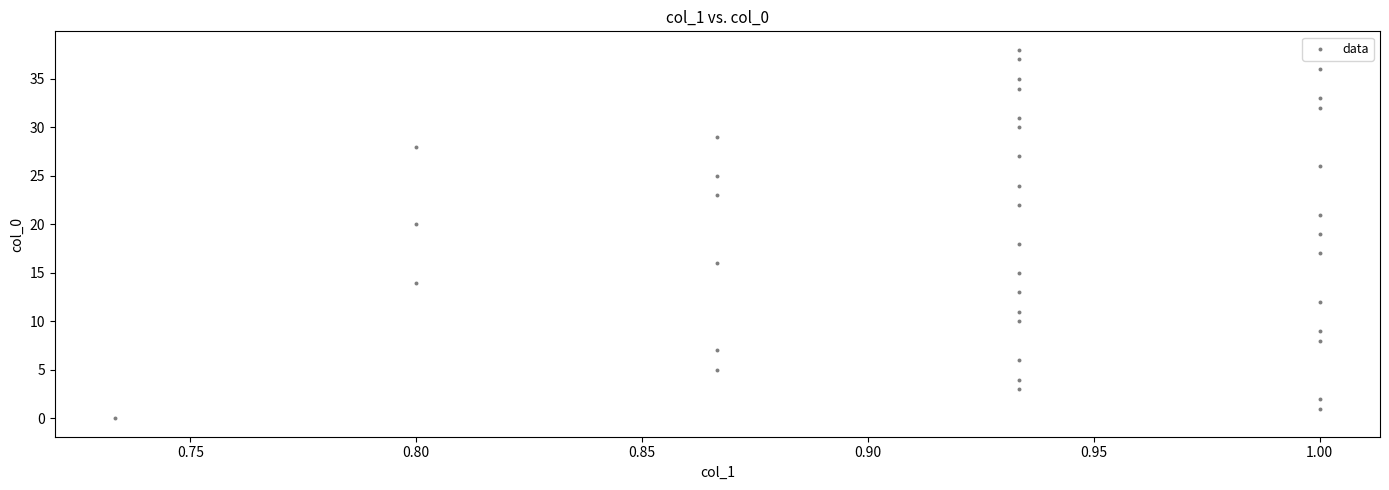

What is the range of Y values (max minus min)?

38